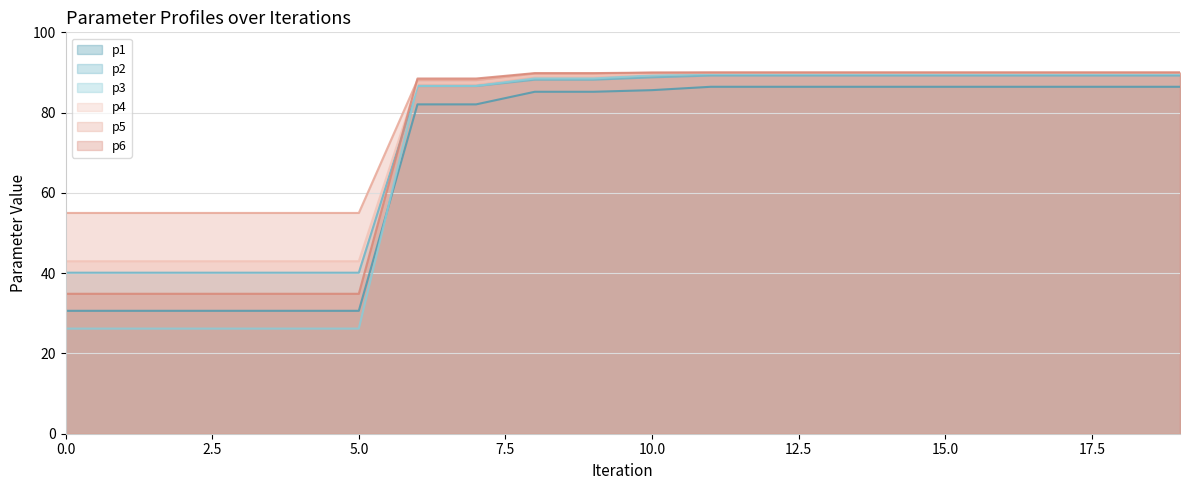

Reading left to right, what are all the values shown in this chart?

p1: 30.6	30.6	30.6	30.6	30.6	30.6	82.1	82.1	85.2	85.2	85.6	86.4	86.4	86.4	86.4	86.4	86.4	86.4	86.4	86.4
p2: 40.1	40.1	40.1	40.1	40.1	40.1	86.6	86.6	88.2	88.2	88.8	89.2	89.2	89.2	89.2	89.2	89.2	89.2	89.2	89.2
p3: 26.2	26.2	26.2	26.2	26.2	26.2	86.6	86.6	88.5	88.5	89.3	89.6	89.6	89.6	89.6	89.6	89.6	89.6	89.6	89.6
p4: 43.0	43.0	43.0	43.0	43.0	43.0	87.4	87.4	89.2	89.2	89.8	89.9	89.9	89.9	89.9	89.9	89.9	89.9	89.9	89.9
p5: 55.0	55.0	55.0	55.0	55.0	55.0	88.1	88.1	89.7	89.7	89.9	90.0	90.0	90.0	90.0	90.0	90.0	90.0	90.0	90.0
p6: 34.9	34.9	34.9	34.9	34.9	34.9	88.5	88.5	89.8	89.8	90.0	90.0	90.0	90.0	90.0	90.0	90.0	90.0	90.0	90.0